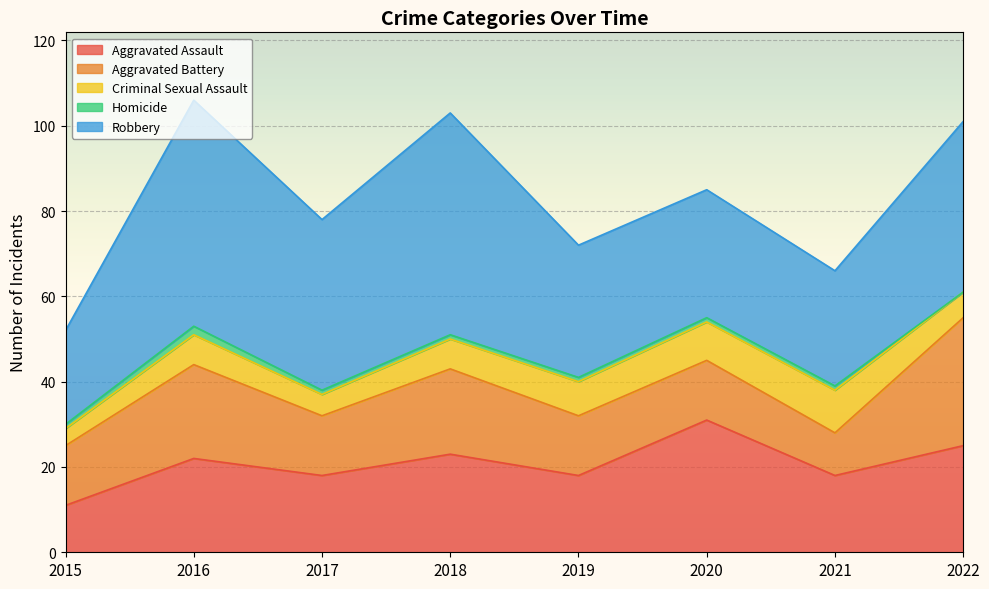

True or false: Homicide has a value of 1 at 2017.

False